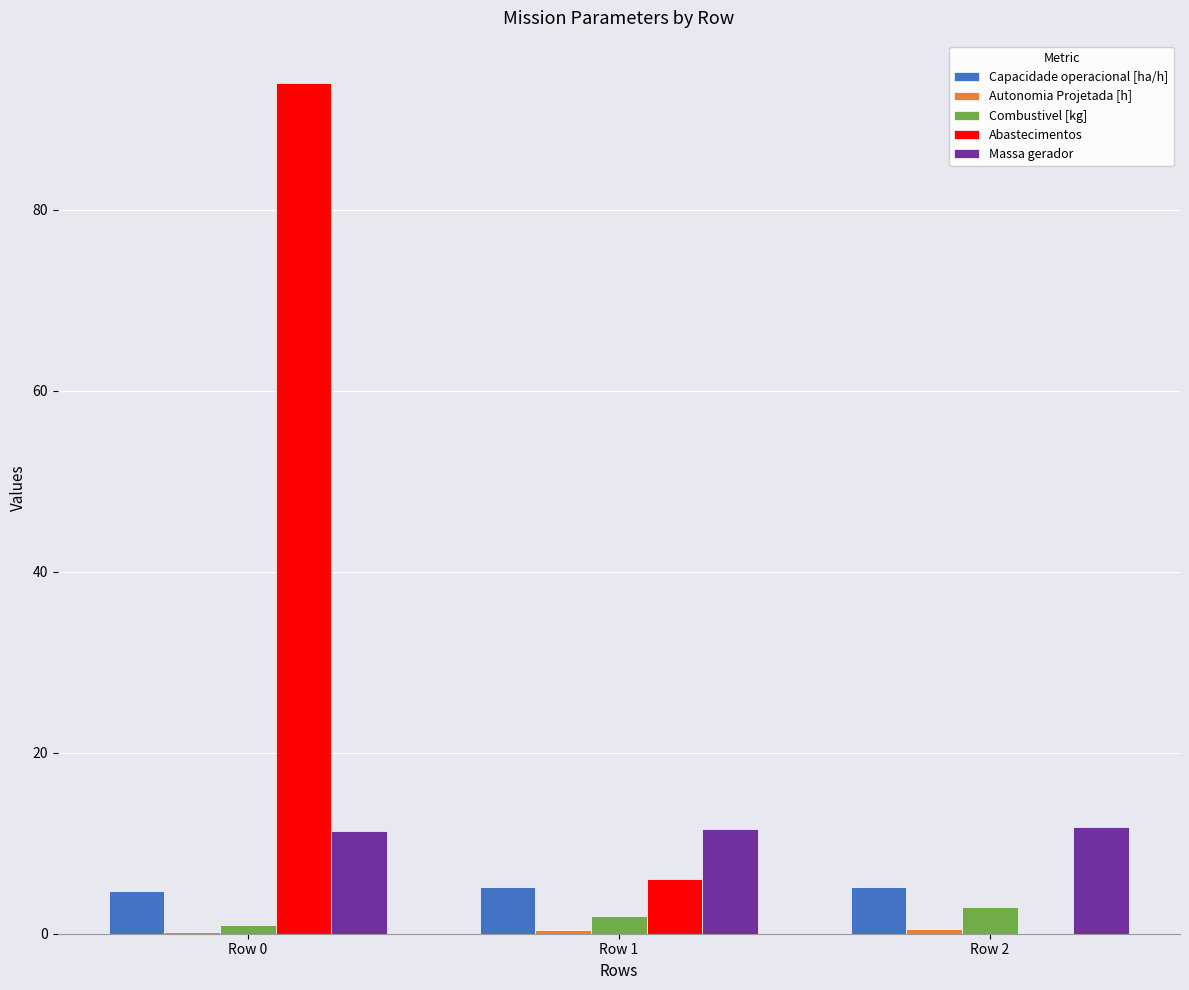

Which series changed the most between Row 0 and Row 1?

Abastecimentos